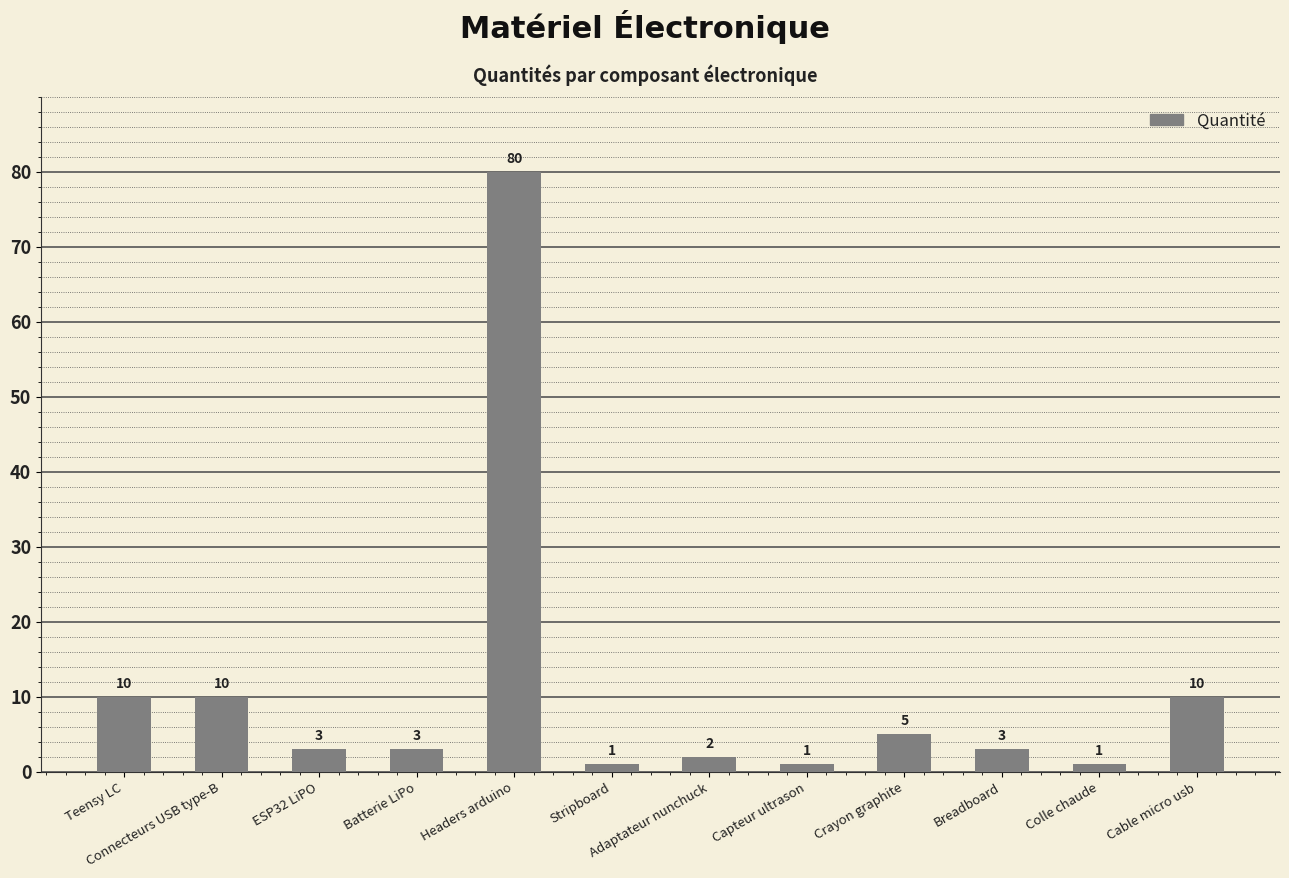

What value does the data have at Teensy LC, to the nearest 10?

10